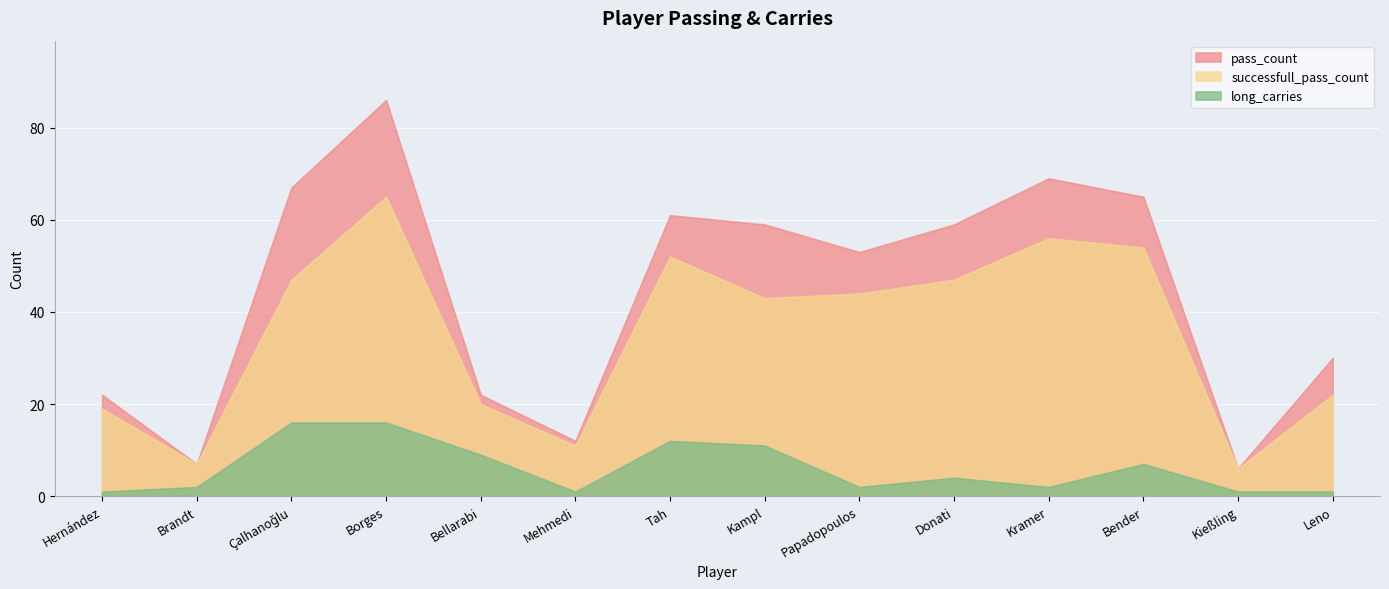

At which label does successfull_pass_count reach its peak?

Borges